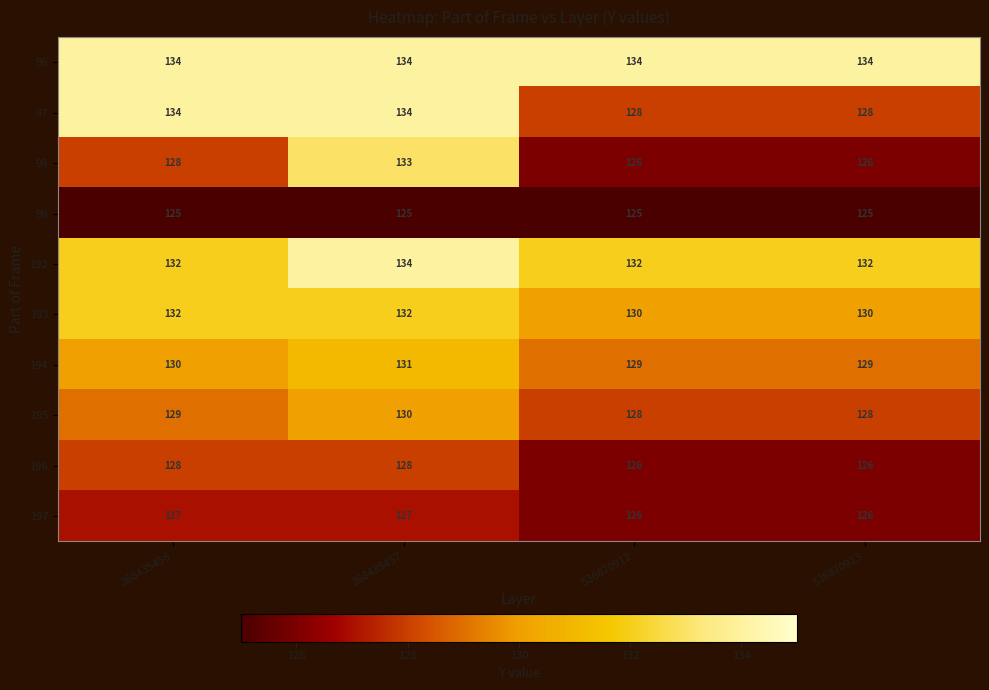

Count the 192 values in the range 132 to 134.

4